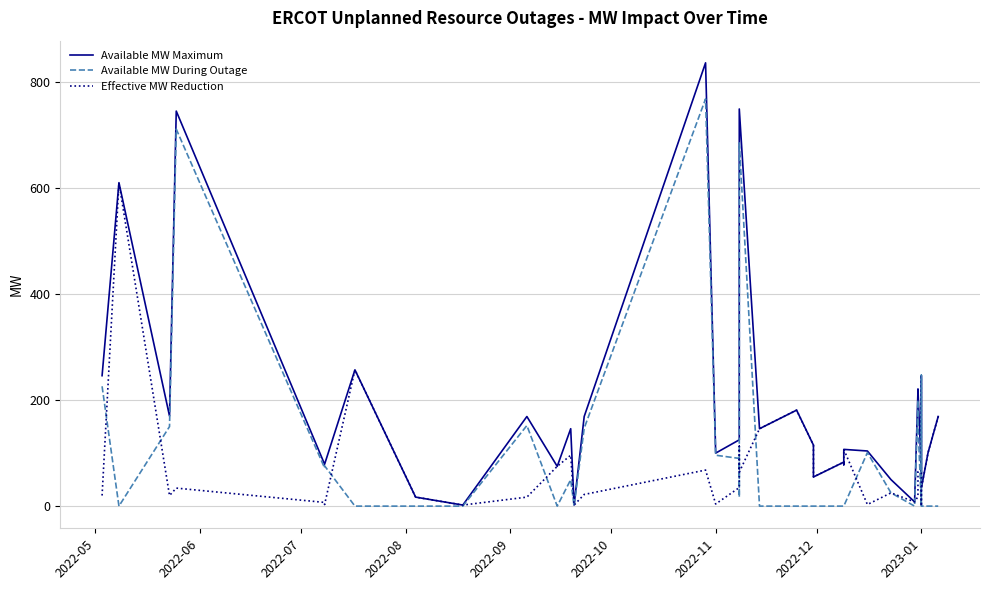

Where does the Available MW During Outage series first go above 17?

2022-05